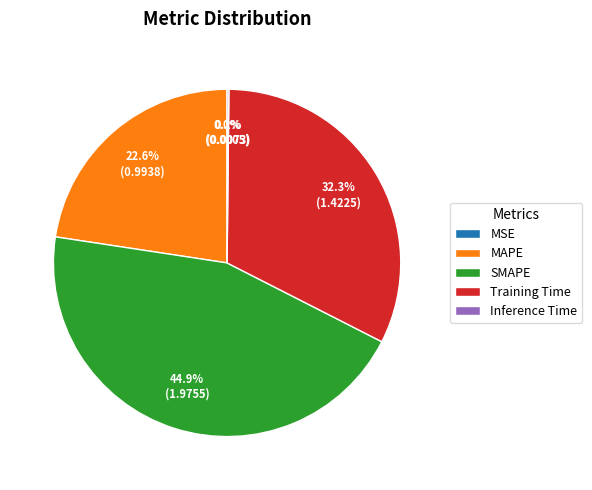

What portion of the pie excludes Training Time?

67.7%